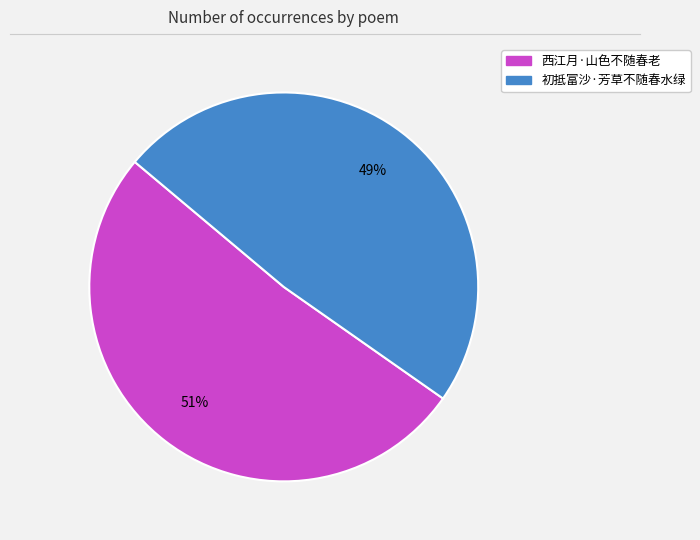

Which slice is the largest?

西江月·山色不随春老